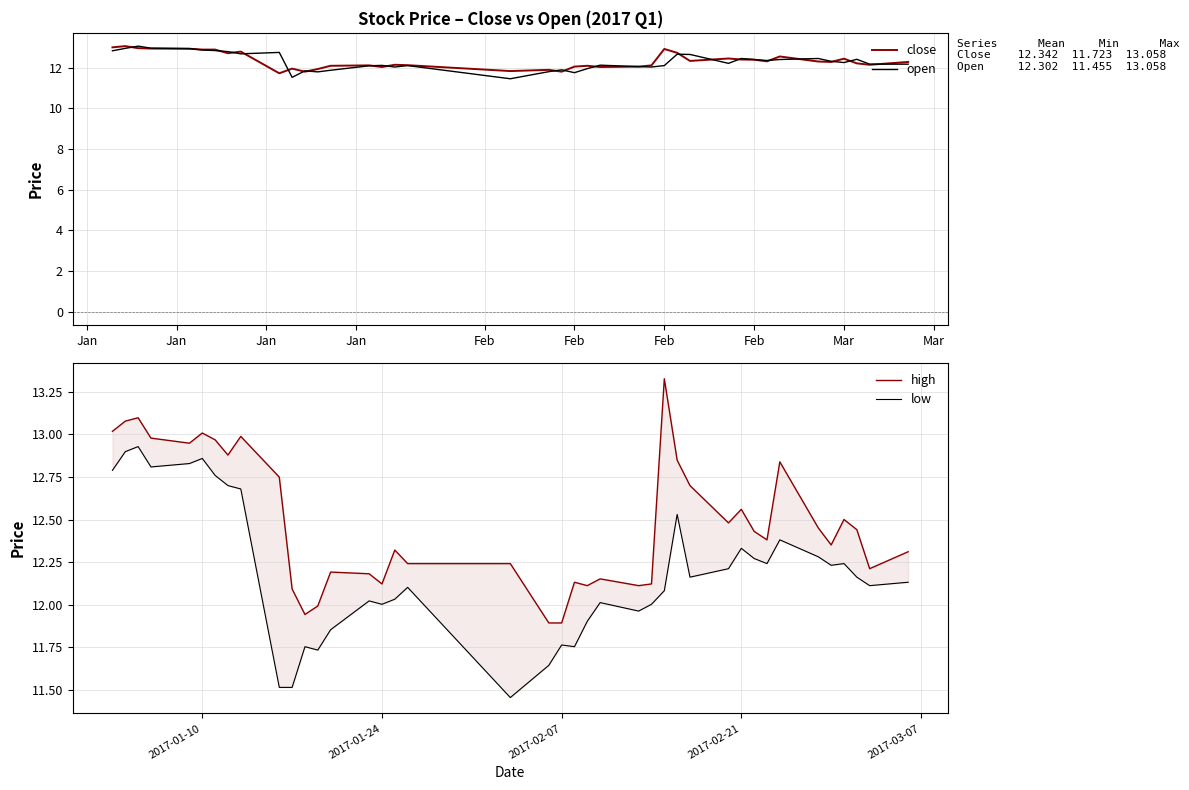

What is the minimum value for close?

11.7